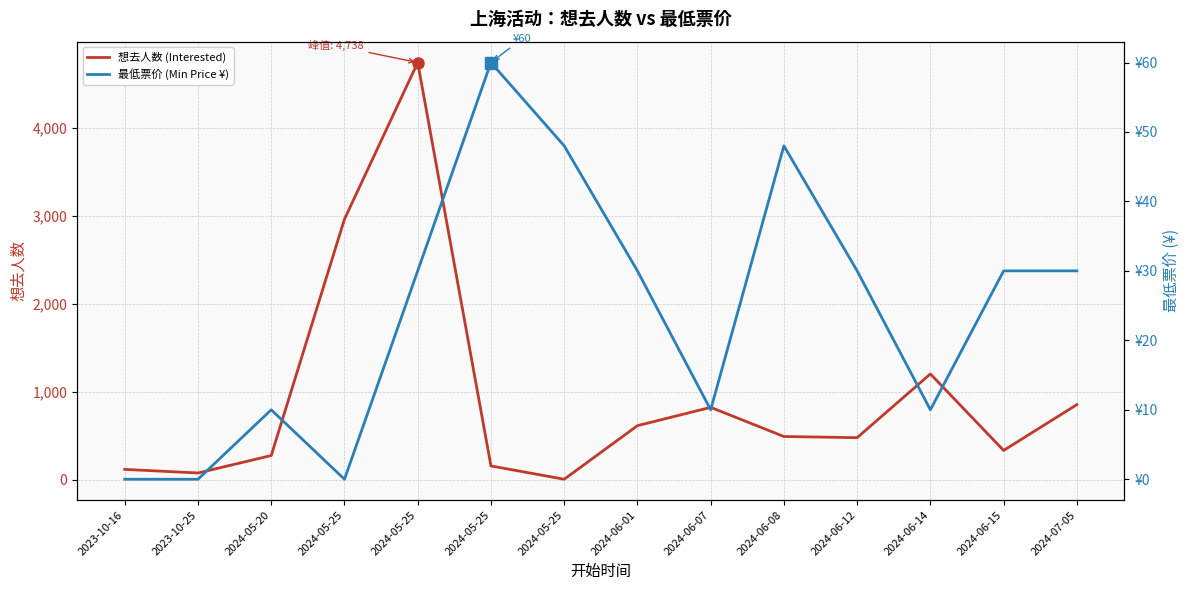

Between 2024-05-25 and 2024-05-25, which series saw the biggest shift?

想去人数 (Interested)